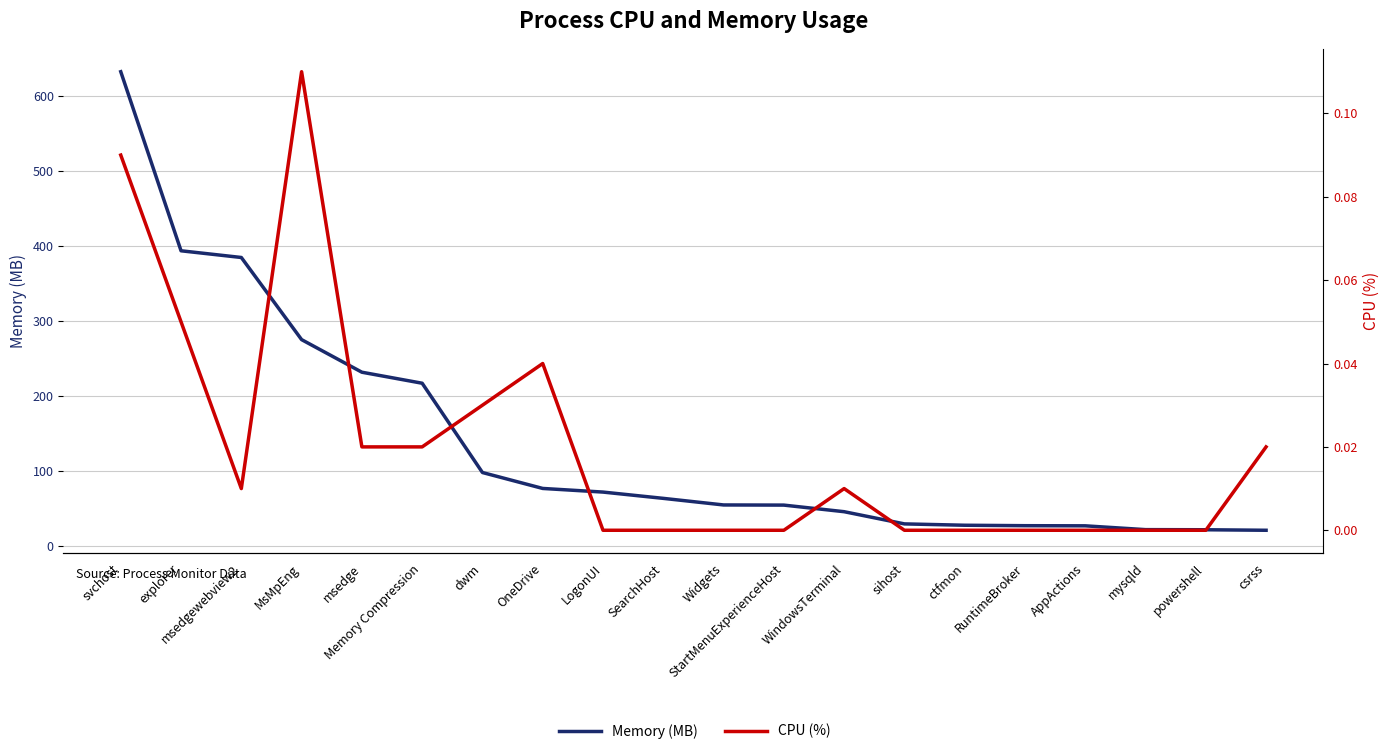

List the series in order of their overall mean, highest first.

Memory (MB), CPU (%)